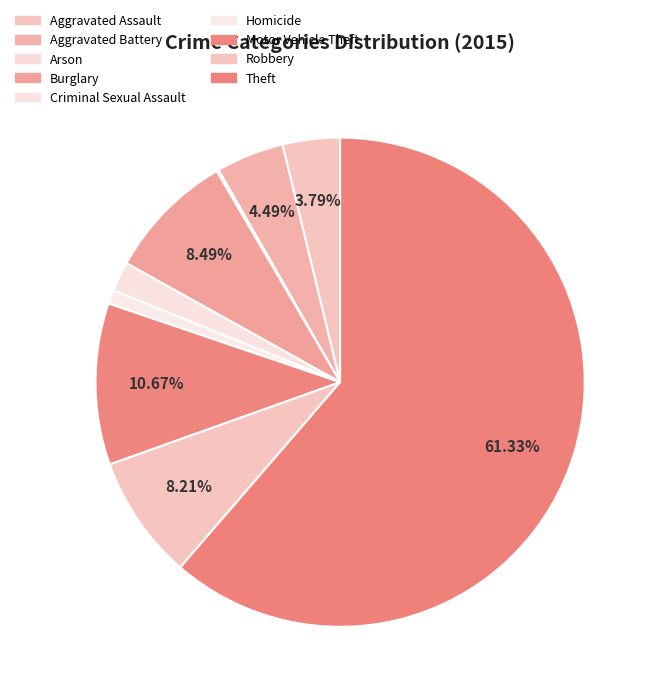

What is the change in value from Aggravated Battery to Motor Vehicle Theft?

+88